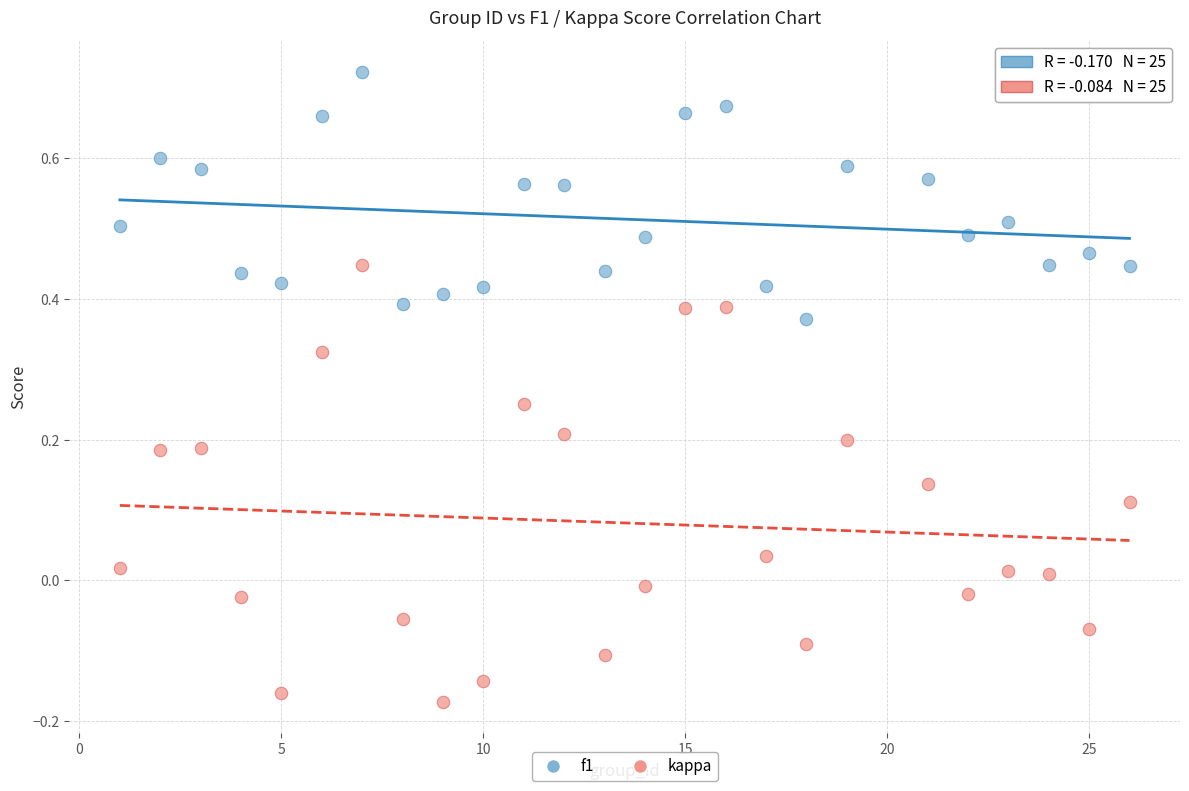

Which series reaches the minimum Y coordinate?

kappa